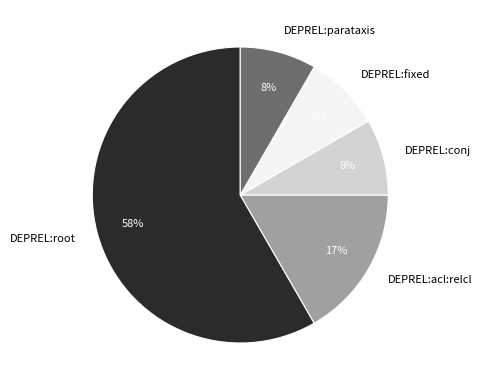

Between DEPREL:acl:relcl and DEPREL:root, which is larger?

DEPREL:root